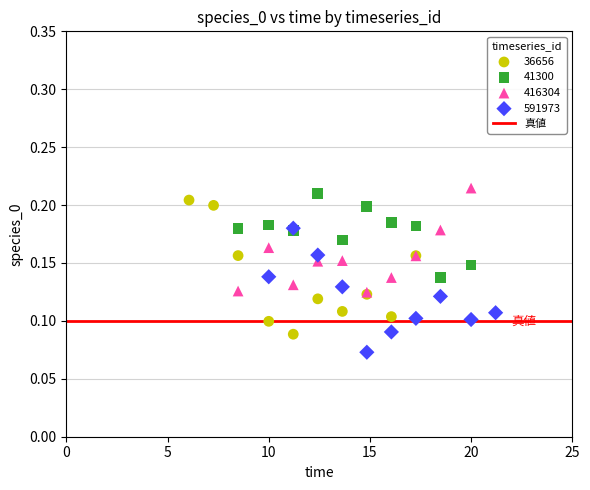

Which series contains the highest Y value?

416304